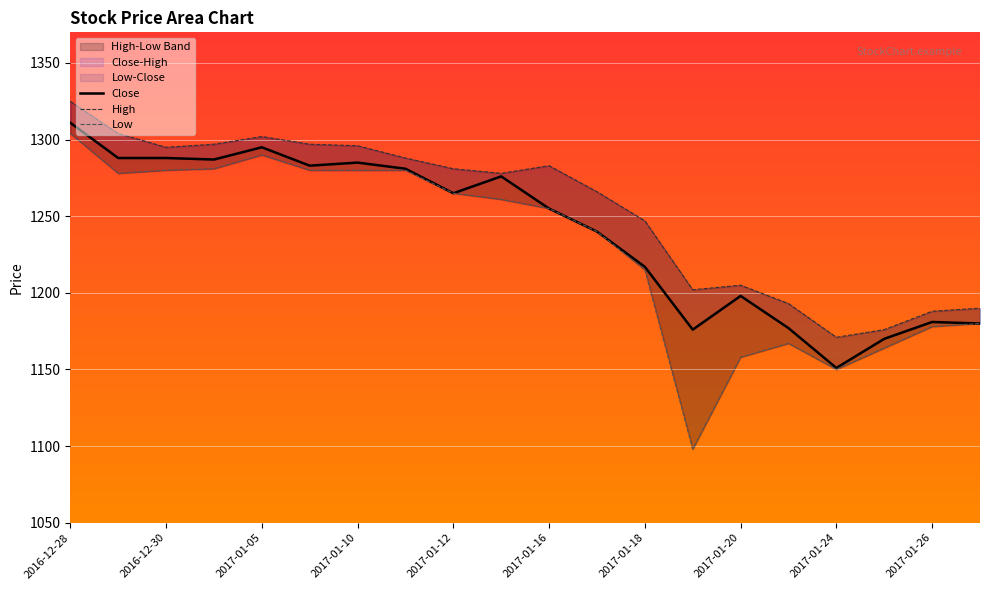

What is the average value of the High series?

1254